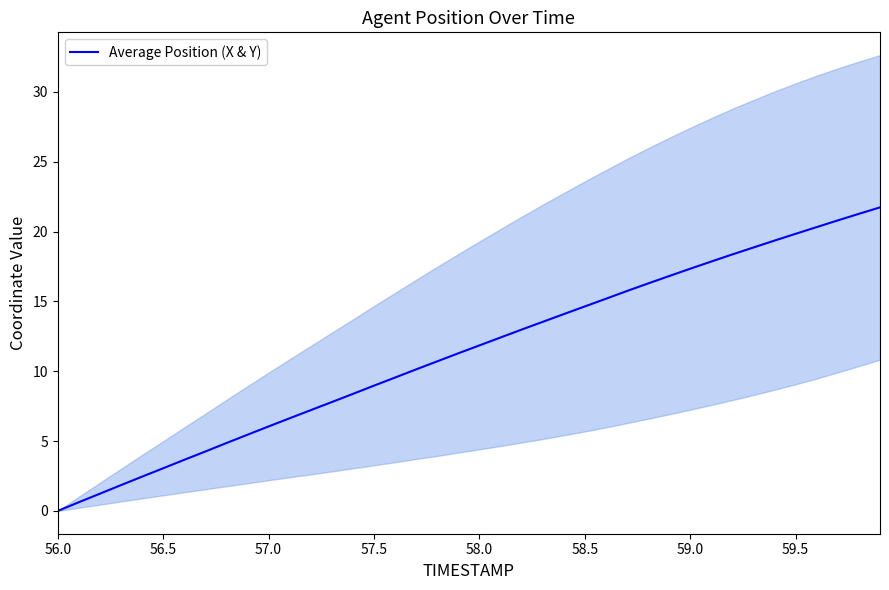

Reading left to right, what are all the values shown in this chart?

0.0	0.6	1.2	1.9	2.5	3.1	3.7	4.3	4.9	5.5	6.1	6.6	7.2	7.8	8.4	9.0	9.6	10.1	10.7	11.3	11.9	12.4	13.0	13.5	14.1	14.6	15.2	15.7	16.3	16.8	17.3	17.9	18.4	18.9	19.4	19.8	20.3	20.8	21.3	21.7